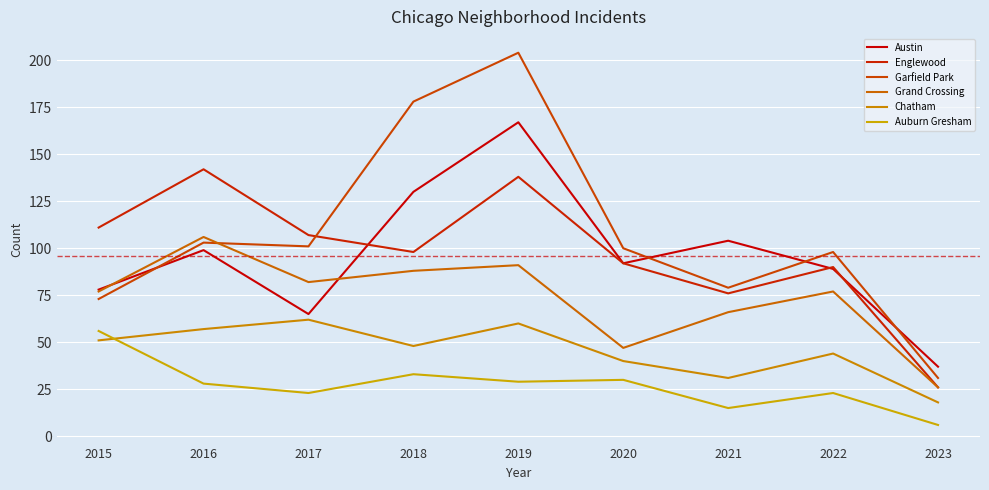

What is the sum of all Garfield Park values?

967